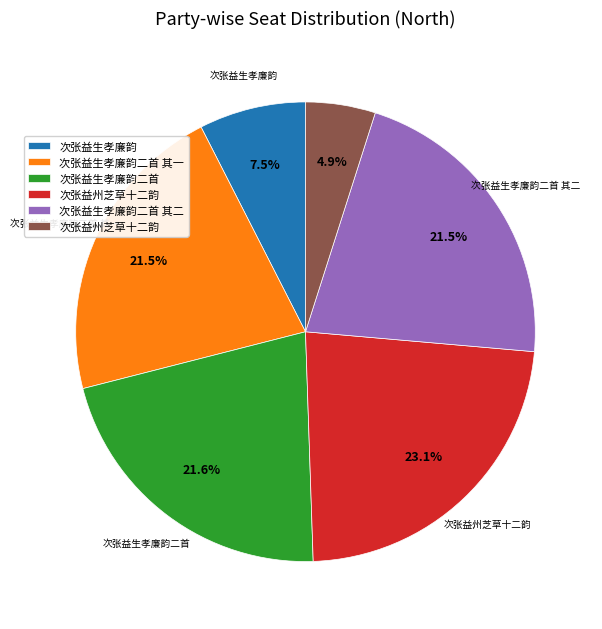

Does any single category account for the majority?

No